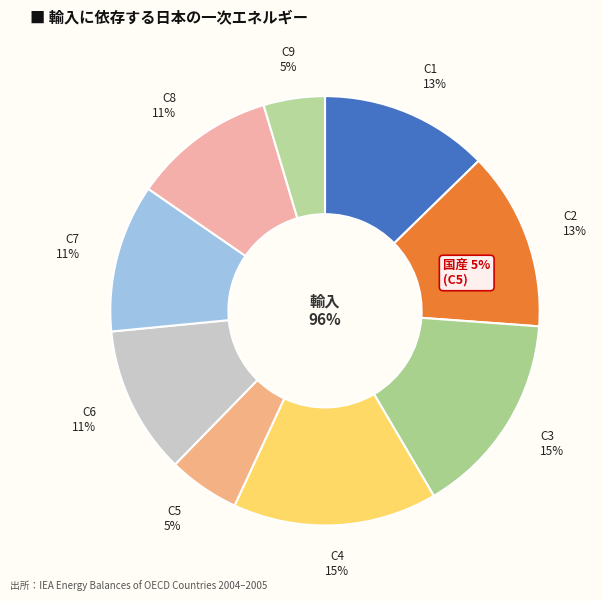

True or false: C4 accounts for 22% of the total.

False